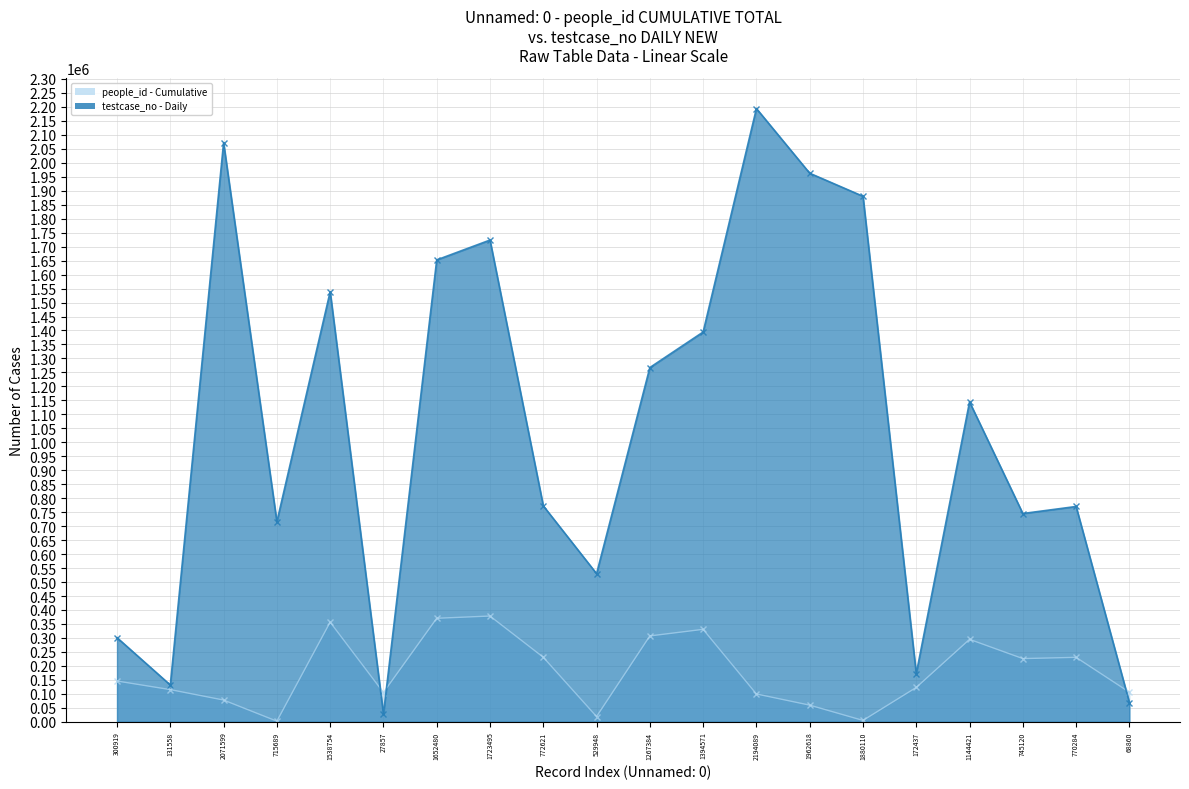

Where is the first local maximum for people_id?

1538754